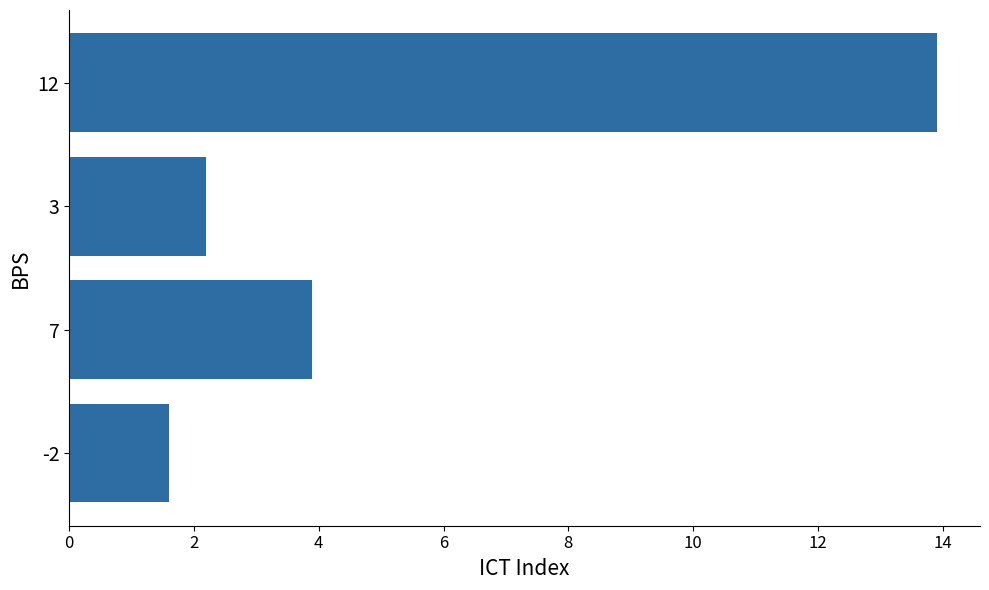

Rank the categories by value from highest to lowest.

12, 7, 3, -2